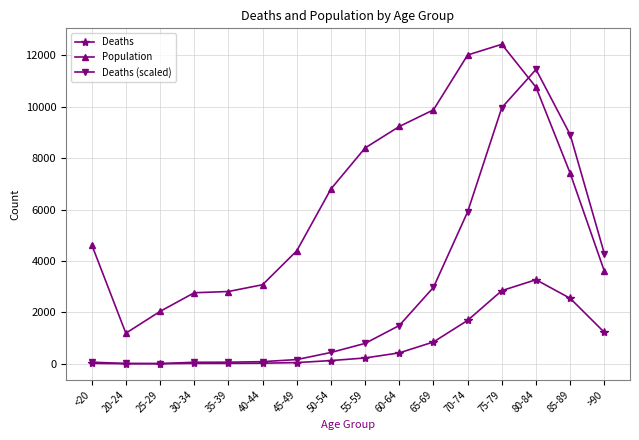

What is the value of the Deaths (scaled) point at the 8th from the left?

441.0